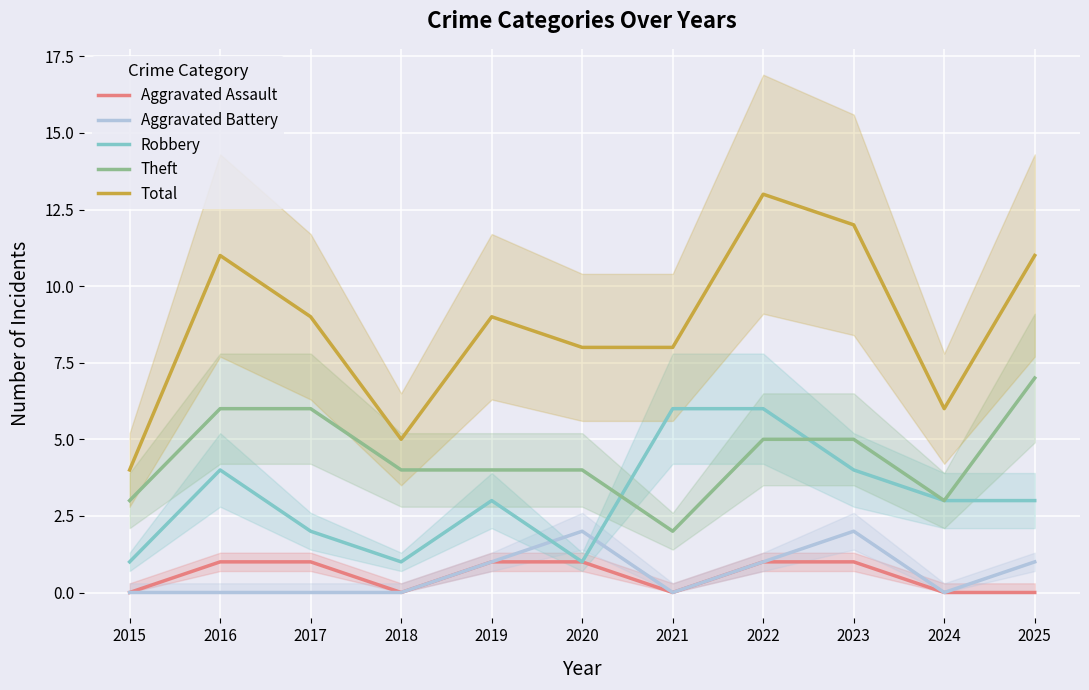

At which category does Total reach its first local valley?

2018